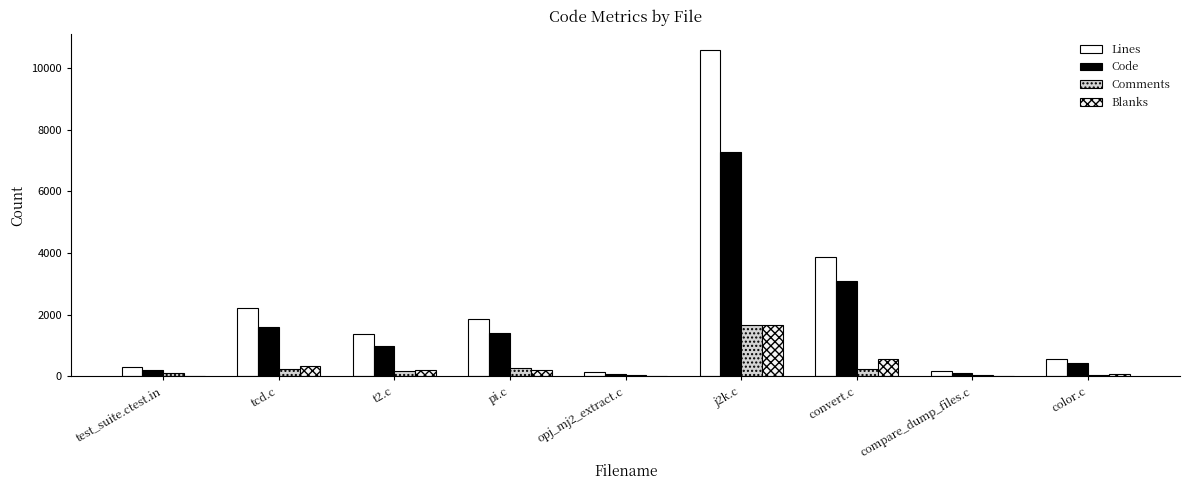

The Blanks series shows 22 at opj_mj2_extract.c. True or false?

True